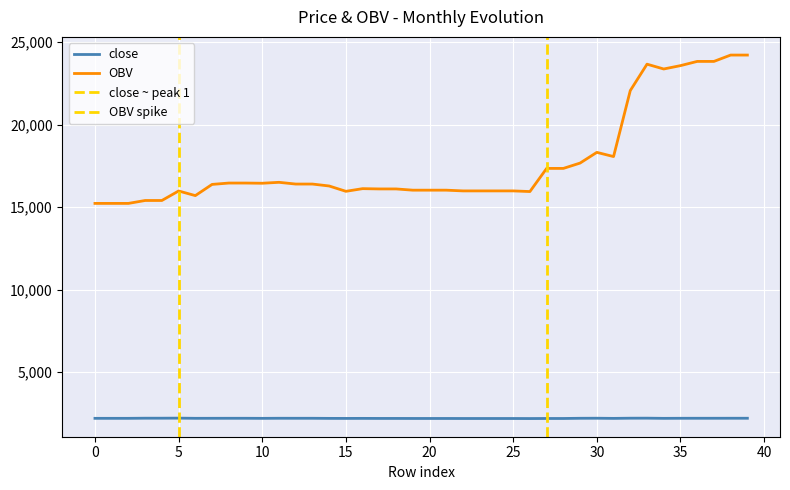

Reading left to right, what are all the values shown in this chart?

close: 2210.0	2210.0	2210.0	2218.0	2218.0	2222.0	2211.0	2212.0	2213.0	2213.0	2209.0	2214.0	2213.0	2213.0	2207.0	2205.0	2207.0	2204.0	2204.0	2202.0	2202.0	2202.0	2200.0	2200.0	2200.0	2200.0	2197.0	2201.0	2201.0	2213.0	2216.0	2207.0	2218.0	2220.0	2209.0	2213.0	2214.0	2214.0	2215.0	2215.0
OBV: 15229.9	15229.9	15229.9	15406.2	15406.2	15982.2	15702.2	16380.4	16462.8	16462.8	16451.1	16507.2	16401.9	16401.9	16284.6	15962.0	16123.3	16106.2	16106.2	16031.2	16031.2	16031.2	15986.9	15986.9	15986.9	15986.9	15947.9	17349.7	17349.7	17673.1	18321.9	18067.3	22063.3	23663.5	23372.3	23575.3	23830.9	23830.9	24215.8	24215.8